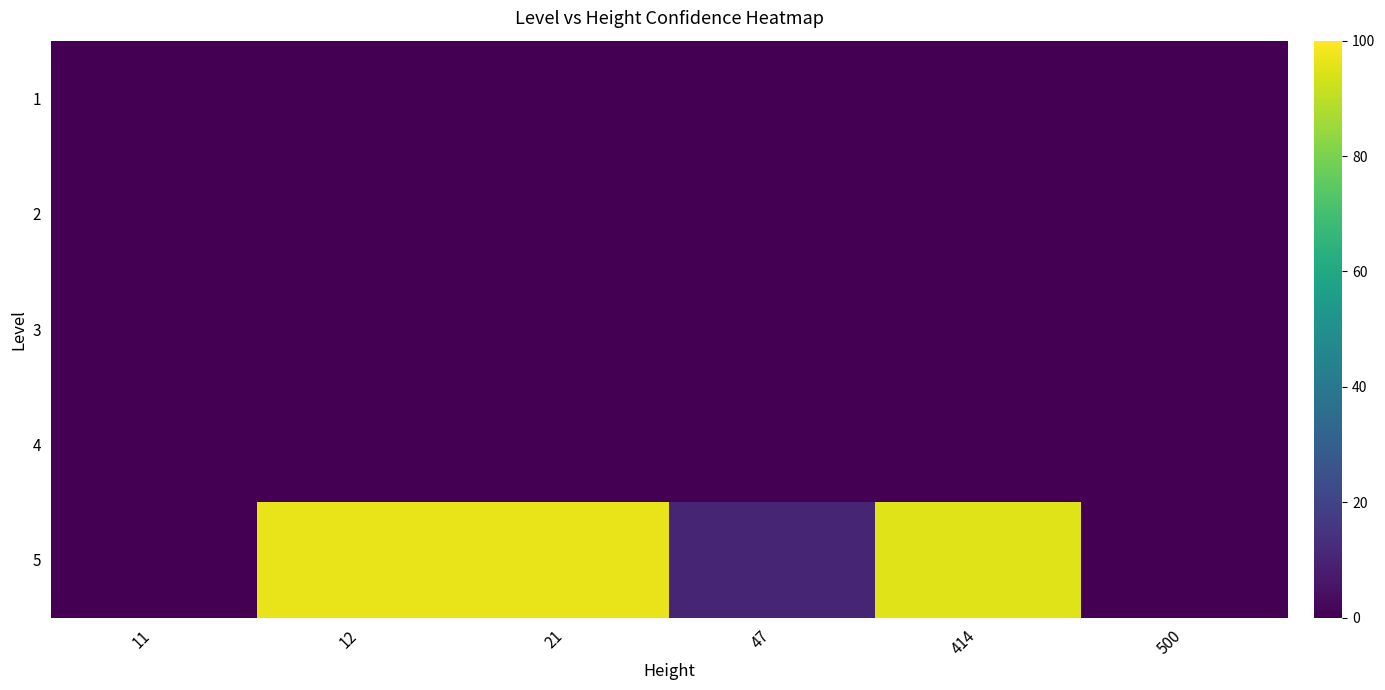

Reading right to left, what are all the values shown in this chart?

1: 500=0.0	414=0.0	47=0.0	21=0.0	12=0.0	11=0.0
2: 500=0.0	414=0.0	47=0.0	21=0.0	12=0.0	11=0.0
3: 500=0.0	414=0.0	47=0.0	21=0.0	12=0.0	11=0.0
4: 500=0.0	414=0.0	47=0.0	21=0.0	12=0.0	11=0.0
5: 500=0.0	414=95.0	47=10.5	21=96.8	12=96.7	11=0.0